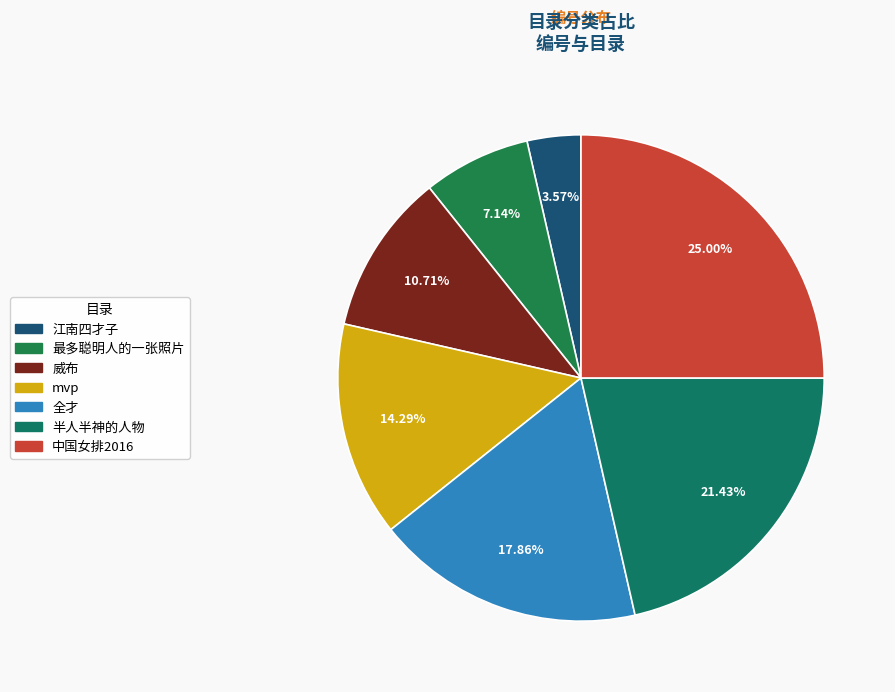

Count the number of slices in the pie.

7